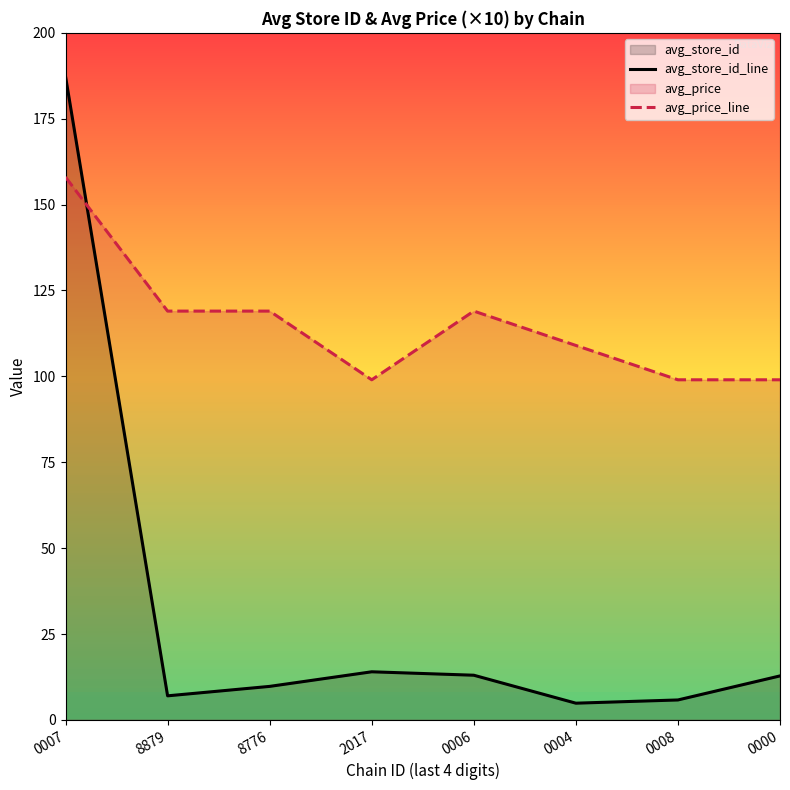

Does the chart have visible grid lines?

No